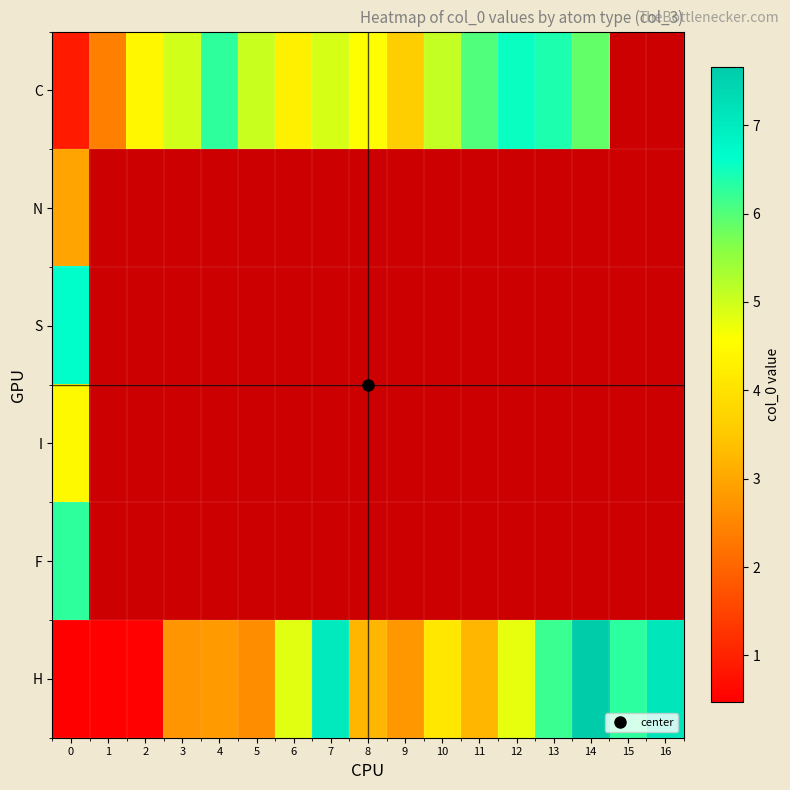

Which series has the largest total across all categories?

H